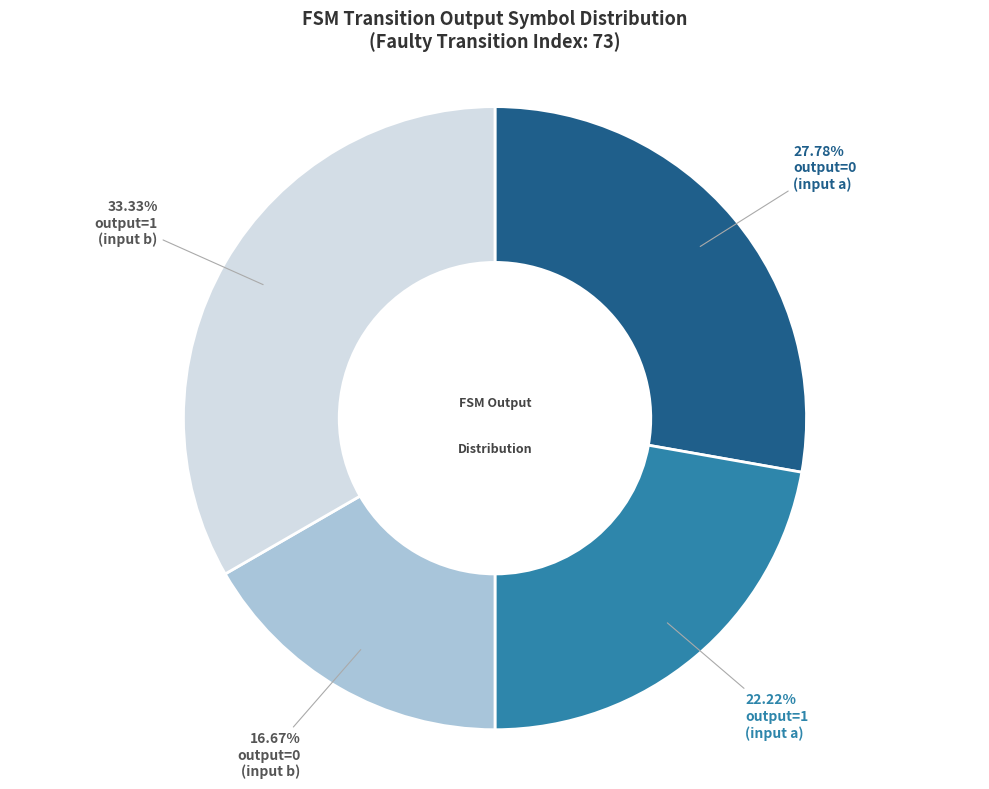

Is there a majority slice in this chart?

No